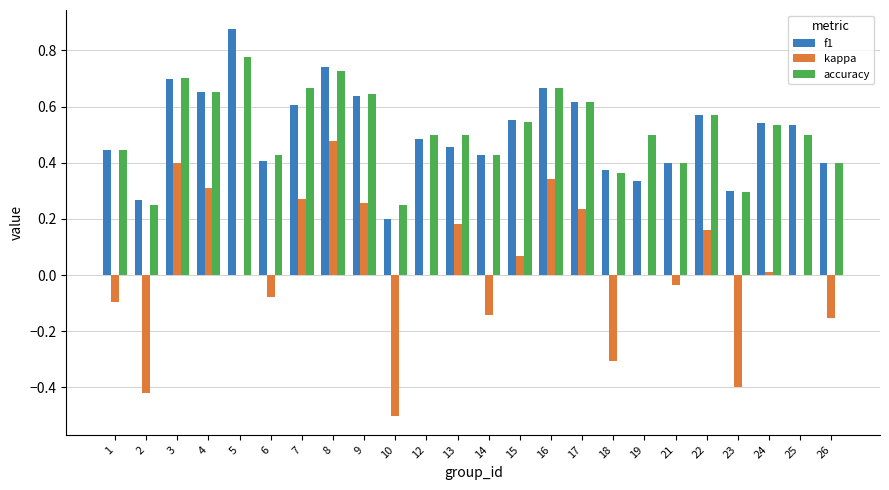

Is it true that f1 equals 0.3 at 19?

True